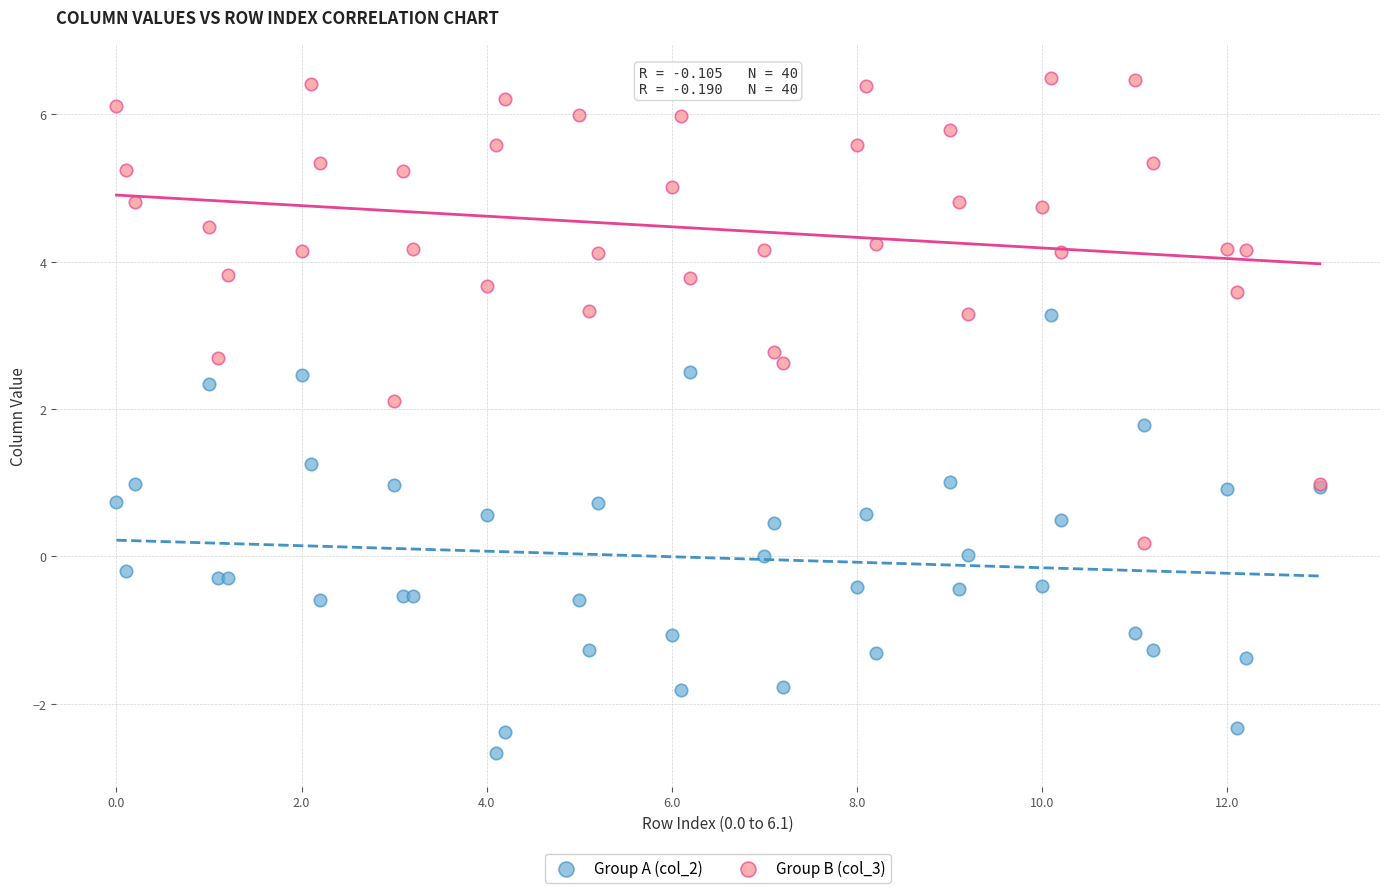

What are all the series names shown in the legend?

Group A (col_2), Group B (col_3)